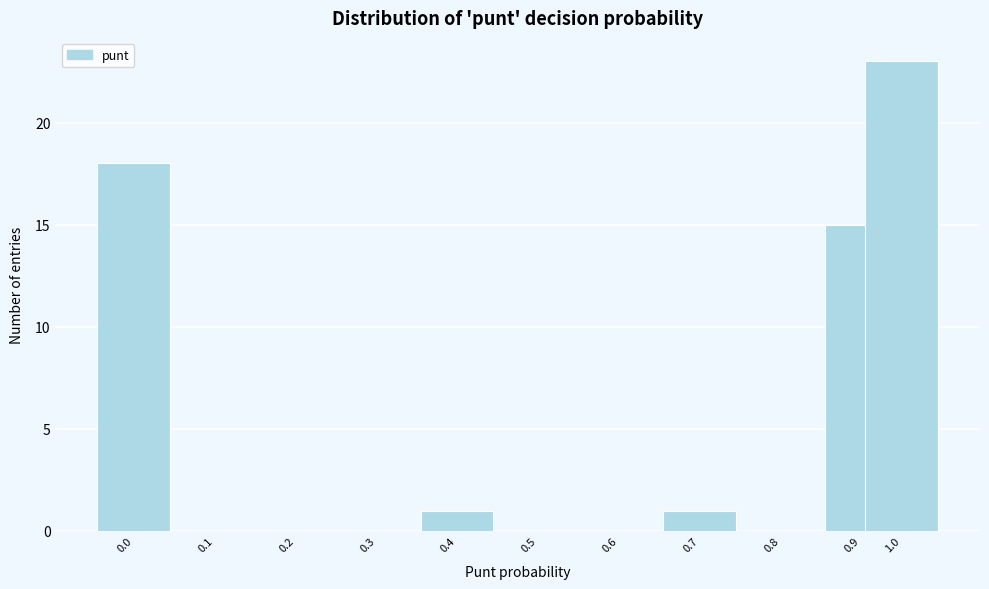

Reading left to right, list all the values displayed in this chart.

0.0=18	0.1=0	0.2=0	0.3=0	0.4=1	0.5=0	0.6=0	0.7=1	0.8=0	0.9=15	1.0=23